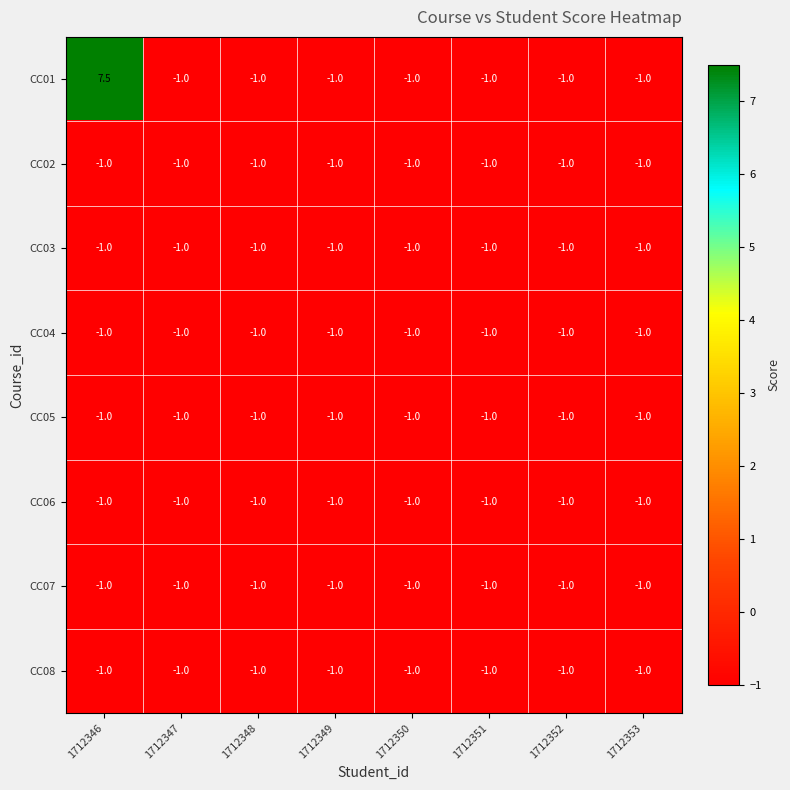

What is the greatest value displayed?

7.5